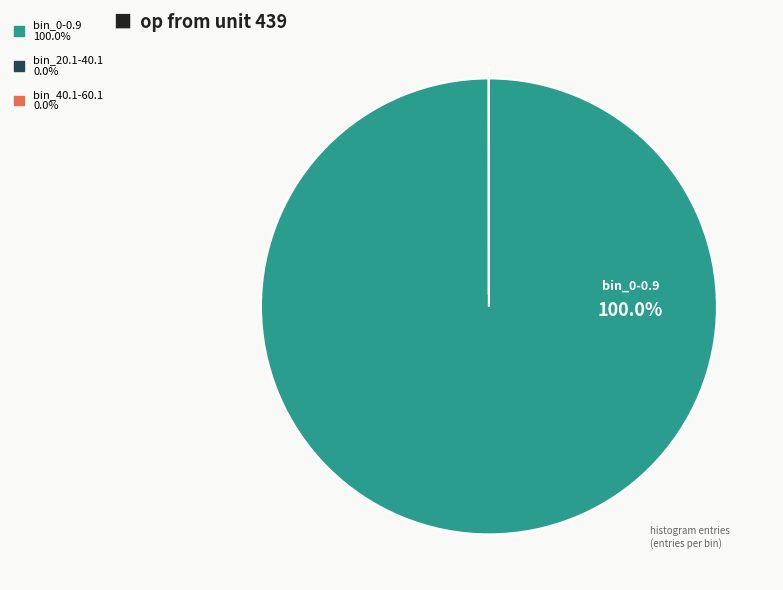

How much of the chart is everything except bin_20.1-40.1?

100.0%